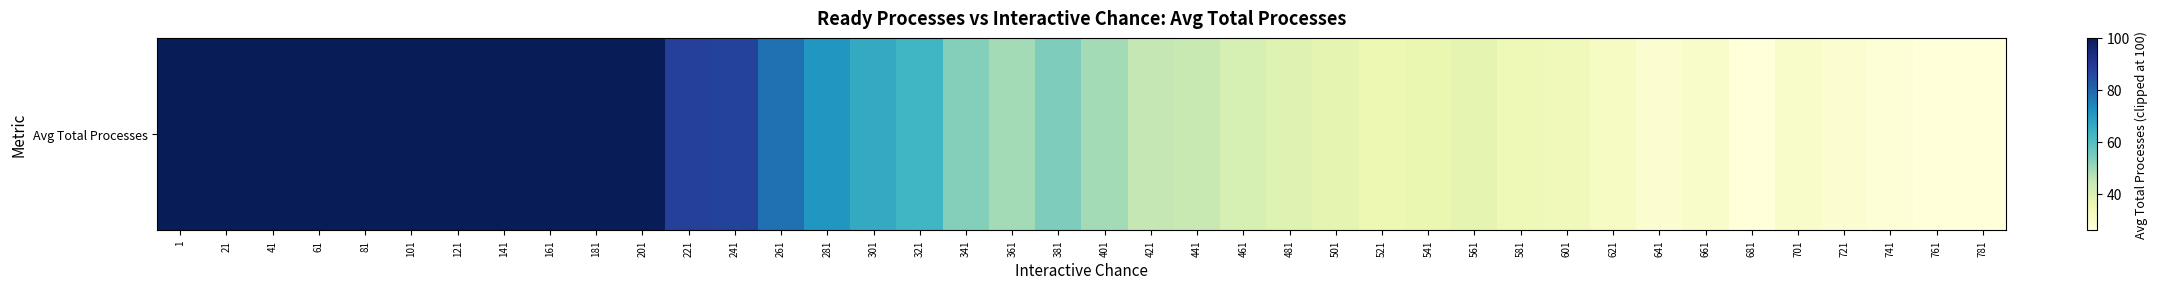

Rank the categories by value from lowest to highest.

681, 761, 781, 741, 641, 721, 661, 701, 621, 601, 581, 521, 541, 501, 561, 481, 461, 441, 421, 361, 401, 341, 381, 321, 301, 281, 261, 241, 221, 1, 21, 41, 61, 81, 101, 121, 141, 161, 181, 201